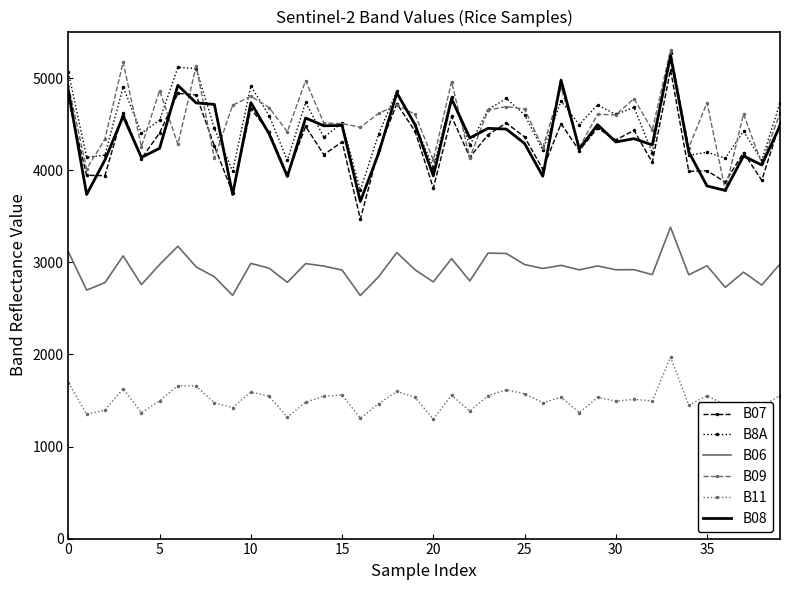

In B09, how many points are higher than both neighbors (excluding endpoints)?

14